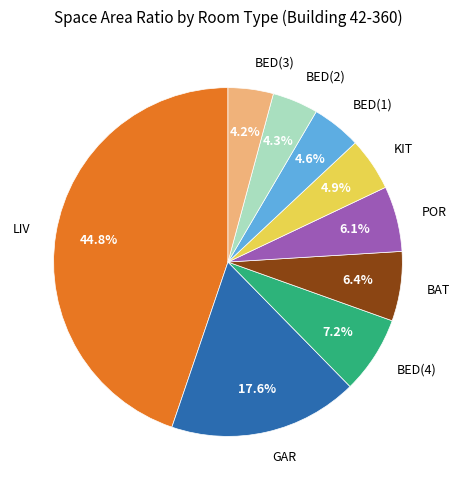

Which category has the biggest portion of the pie?

LIV